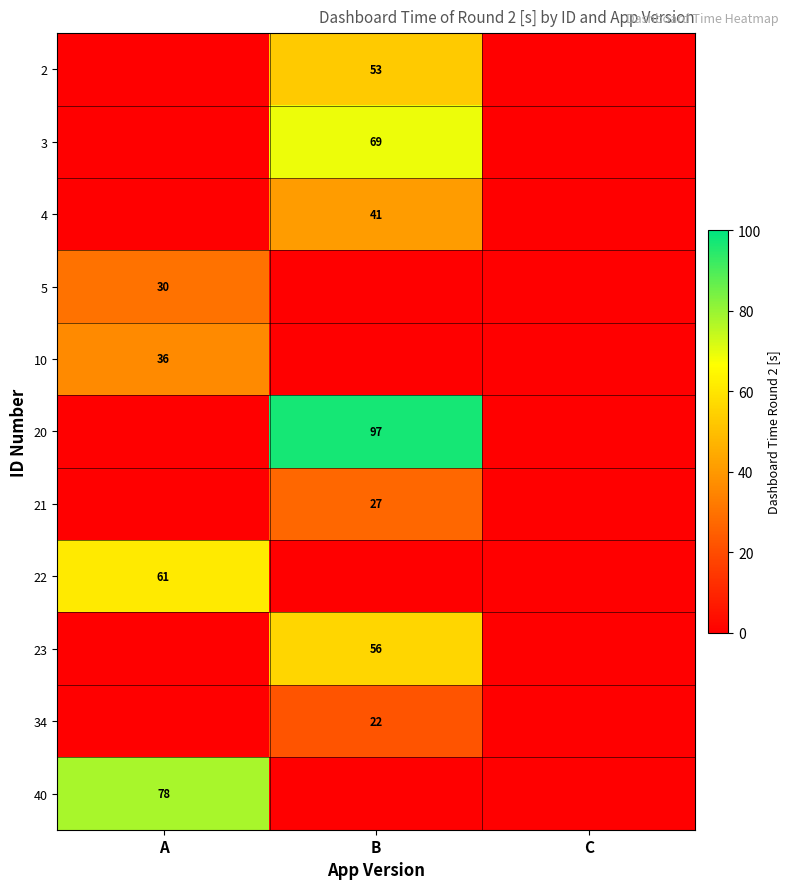

Is it true that 4 equals 41 at B?

True